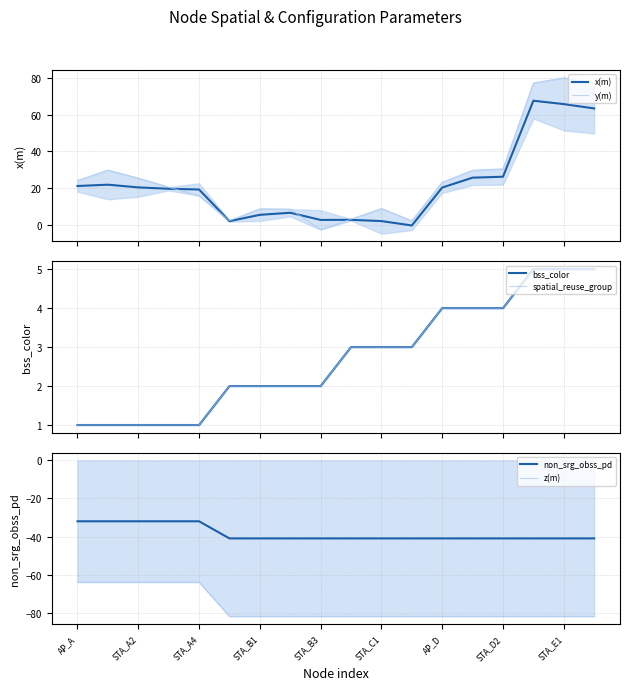

Is the value of non_srg_obss_pd at 13 greater than the value of x(m) at AP_D?

No